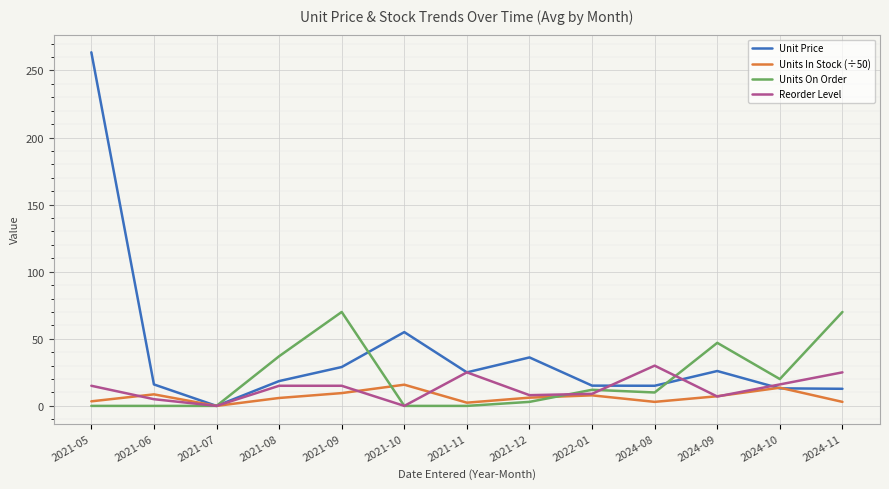

Which series has the largest range (max minus min)?

Unit Price